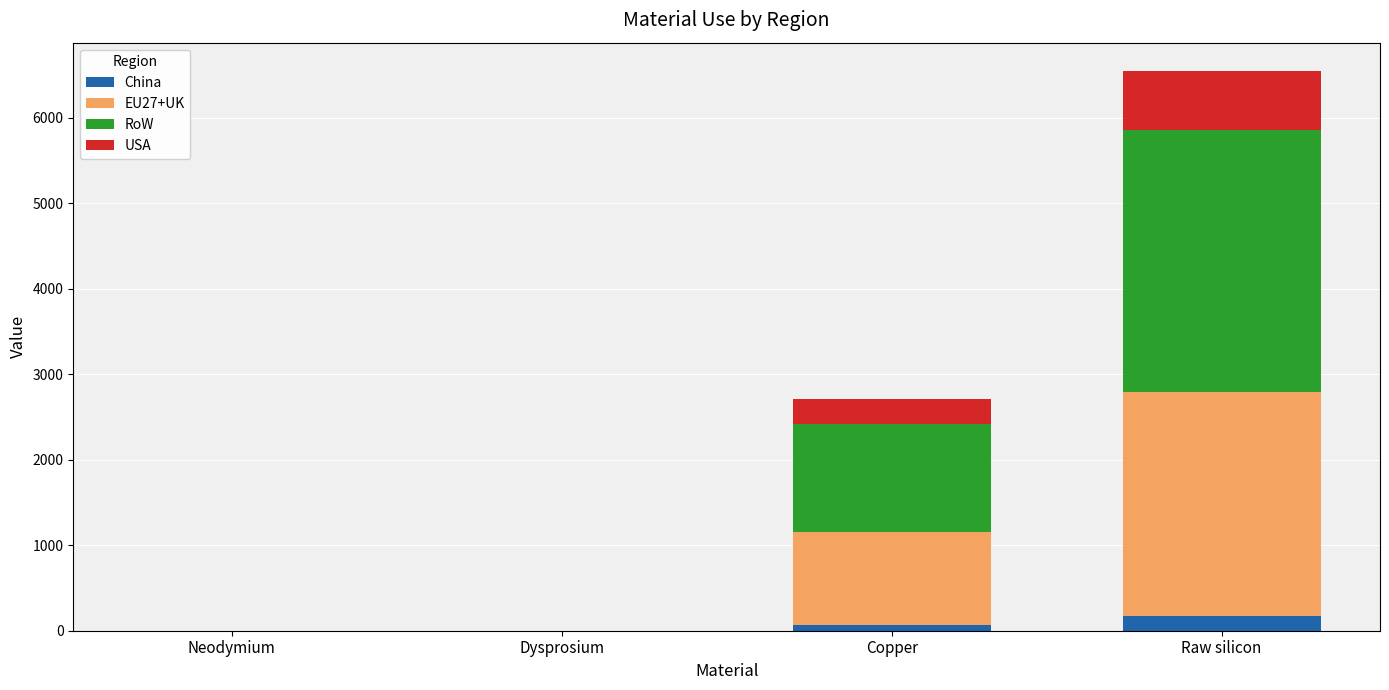

What is the maximum value for China?

174.4